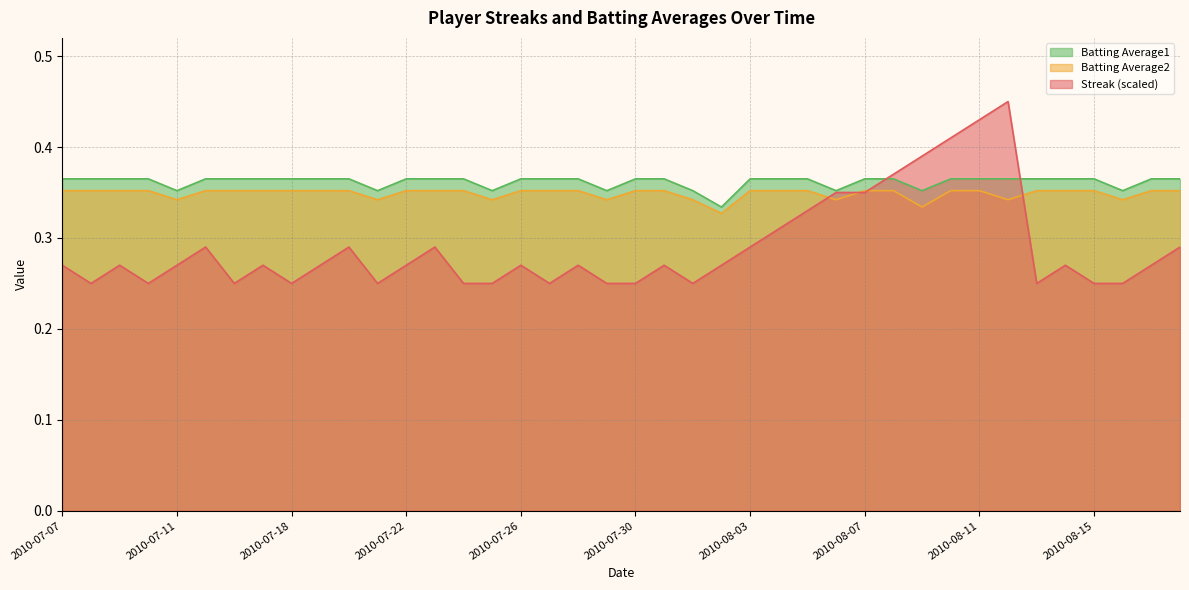

Reading left to right, extract all data points from this chart.

Streak: 2010-07-07=0.3	2010-07-08=0.2	2010-07-09=0.3	2010-07-10=0.2	2010-07-11=0.3	2010-07-15=0.3	2010-07-16=0.2	2010-07-17=0.3	2010-07-18=0.2	2010-07-19=0.3	2010-07-20=0.3	2010-07-21=0.2	2010-07-22=0.3	2010-07-23=0.3	2010-07-24=0.2	2010-07-25=0.2	2010-07-26=0.3	2010-07-27=0.2	2010-07-28=0.3	2010-07-29=0.2	2010-07-30=0.2	2010-07-31=0.3	2010-08-01=0.2	2010-08-02=0.3	2010-08-03=0.3	2010-08-04=0.3	2010-08-05=0.3	2010-08-06=0.3	2010-08-07=0.3	2010-08-08=0.4	2010-08-09=0.4	2010-08-10=0.4	2010-08-11=0.4	2010-08-12=0.5	2010-08-13=0.2	2010-08-14=0.3	2010-08-15=0.2	2010-08-16=0.2	2010-08-17=0.3	2010-08-18=0.3
Batting Average2: 2010-07-07=0.4	2010-07-08=0.4	2010-07-09=0.4	2010-07-10=0.4	2010-07-11=0.3	2010-07-15=0.4	2010-07-16=0.4	2010-07-17=0.4	2010-07-18=0.4	2010-07-19=0.4	2010-07-20=0.4	2010-07-21=0.3	2010-07-22=0.4	2010-07-23=0.4	2010-07-24=0.4	2010-07-25=0.3	2010-07-26=0.4	2010-07-27=0.4	2010-07-28=0.4	2010-07-29=0.3	2010-07-30=0.4	2010-07-31=0.4	2010-08-01=0.3	2010-08-02=0.3	2010-08-03=0.4	2010-08-04=0.4	2010-08-05=0.4	2010-08-06=0.3	2010-08-07=0.4	2010-08-08=0.4	2010-08-09=0.3	2010-08-10=0.4	2010-08-11=0.4	2010-08-12=0.3	2010-08-13=0.4	2010-08-14=0.4	2010-08-15=0.4	2010-08-16=0.3	2010-08-17=0.4	2010-08-18=0.4
Batting Average1: 2010-07-07=0.4	2010-07-08=0.4	2010-07-09=0.4	2010-07-10=0.4	2010-07-11=0.4	2010-07-15=0.4	2010-07-16=0.4	2010-07-17=0.4	2010-07-18=0.4	2010-07-19=0.4	2010-07-20=0.4	2010-07-21=0.4	2010-07-22=0.4	2010-07-23=0.4	2010-07-24=0.4	2010-07-25=0.4	2010-07-26=0.4	2010-07-27=0.4	2010-07-28=0.4	2010-07-29=0.4	2010-07-30=0.4	2010-07-31=0.4	2010-08-01=0.4	2010-08-02=0.3	2010-08-03=0.4	2010-08-04=0.4	2010-08-05=0.4	2010-08-06=0.4	2010-08-07=0.4	2010-08-08=0.4	2010-08-09=0.4	2010-08-10=0.4	2010-08-11=0.4	2010-08-12=0.4	2010-08-13=0.4	2010-08-14=0.4	2010-08-15=0.4	2010-08-16=0.4	2010-08-17=0.4	2010-08-18=0.4